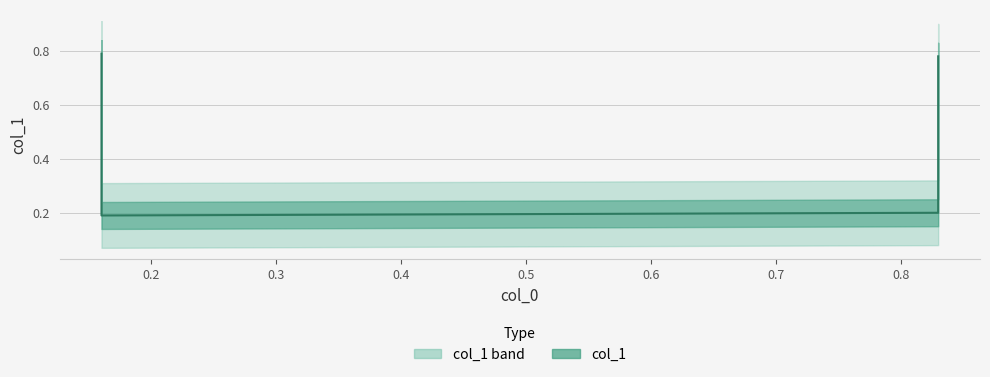

What is the difference between the maximum and minimum values?

0.6